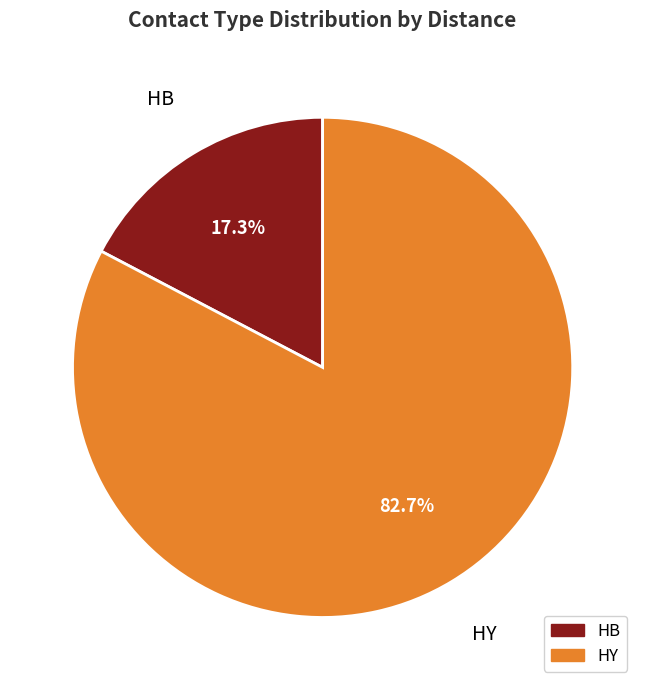

Is there any slice that represents more than half of the pie?

Yes